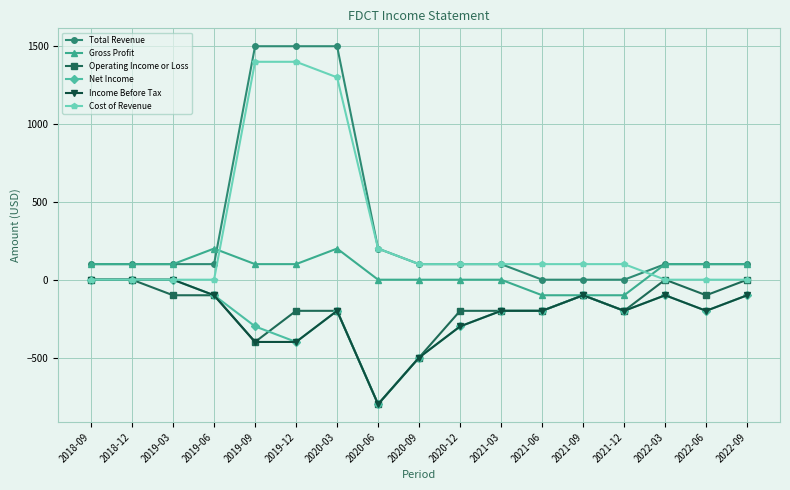

What are all the series names shown in the legend?

Total Revenue, Gross Profit, Operating Income or Loss, Net Income, Income Before Tax, Cost of Revenue